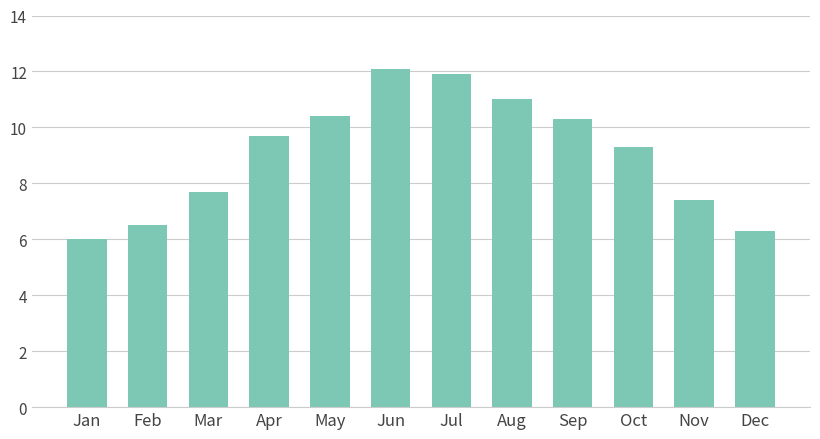

Reading right to left, extract all data points from this chart.

6.3	7.4	9.3	10.3	11.0	11.9	12.1	10.4	9.7	7.7	6.5	6.0